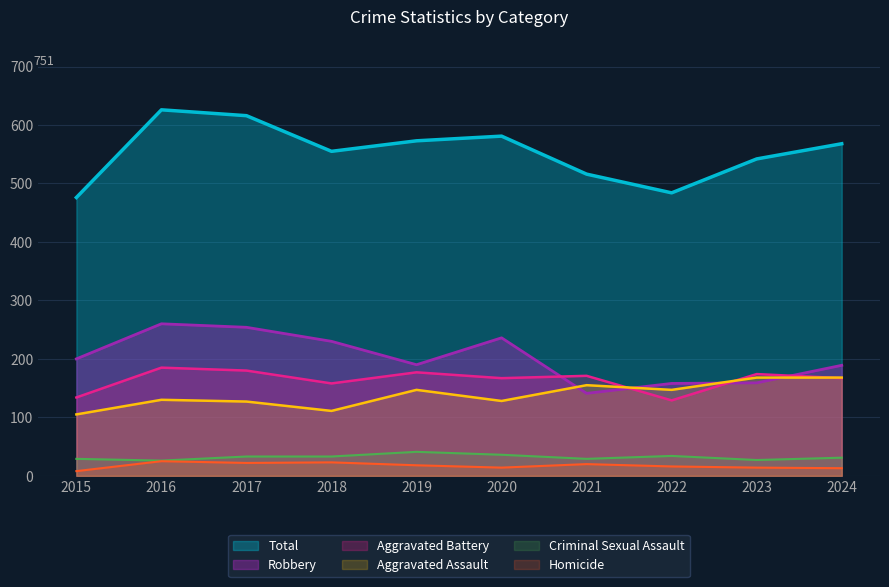

Reading left to right, extract all data points from this chart.

Total: 2015=476	2016=626	2017=616	2018=555	2019=573	2020=581	2021=516	2022=484	2023=542	2024=568
Robbery: 2015=200	2016=260	2017=254	2018=230	2019=190	2020=236	2021=141	2022=158	2023=159	2024=189
Aggravated Battery: 2015=134	2016=185	2017=180	2018=158	2019=177	2020=167	2021=171	2022=129	2023=174	2024=167
Aggravated Assault: 2015=105	2016=130	2017=127	2018=111	2019=147	2020=128	2021=155	2022=147	2023=168	2024=168
Criminal Sexual Assault: 2015=29	2016=26	2017=33	2018=33	2019=41	2020=36	2021=29	2022=34	2023=27	2024=31
Homicide: 2015=8	2016=25	2017=22	2018=23	2019=18	2020=14	2021=20	2022=16	2023=14	2024=13